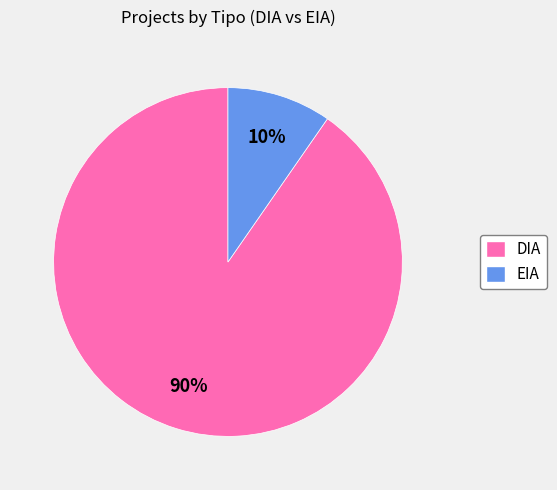

Is it true that EIA is 1% of the pie?

False